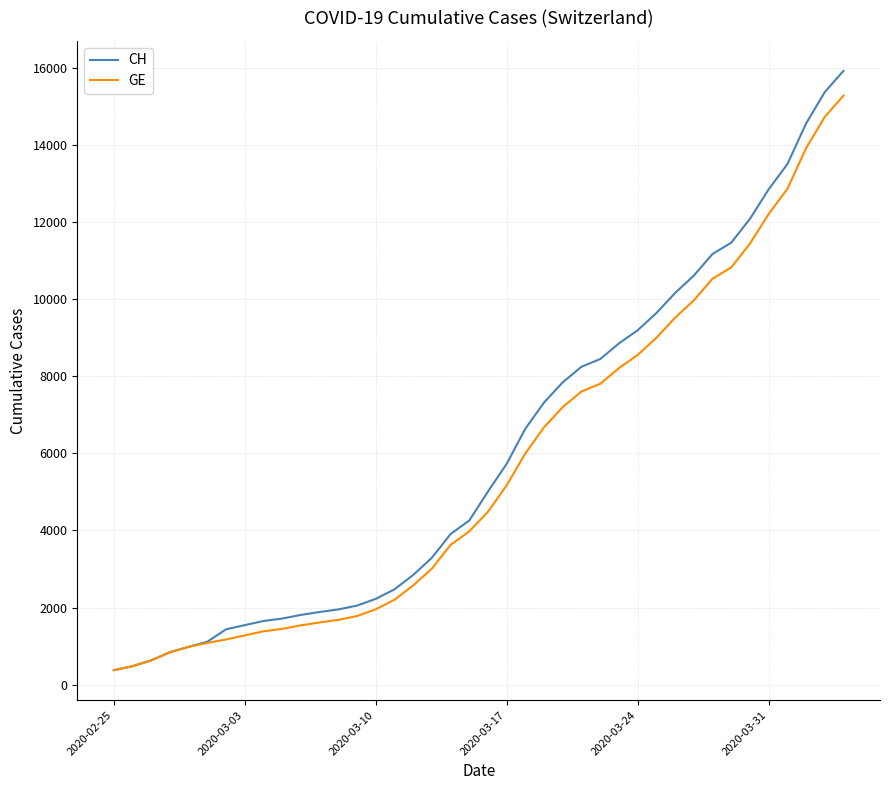

What is the maximum value for GE?

15284